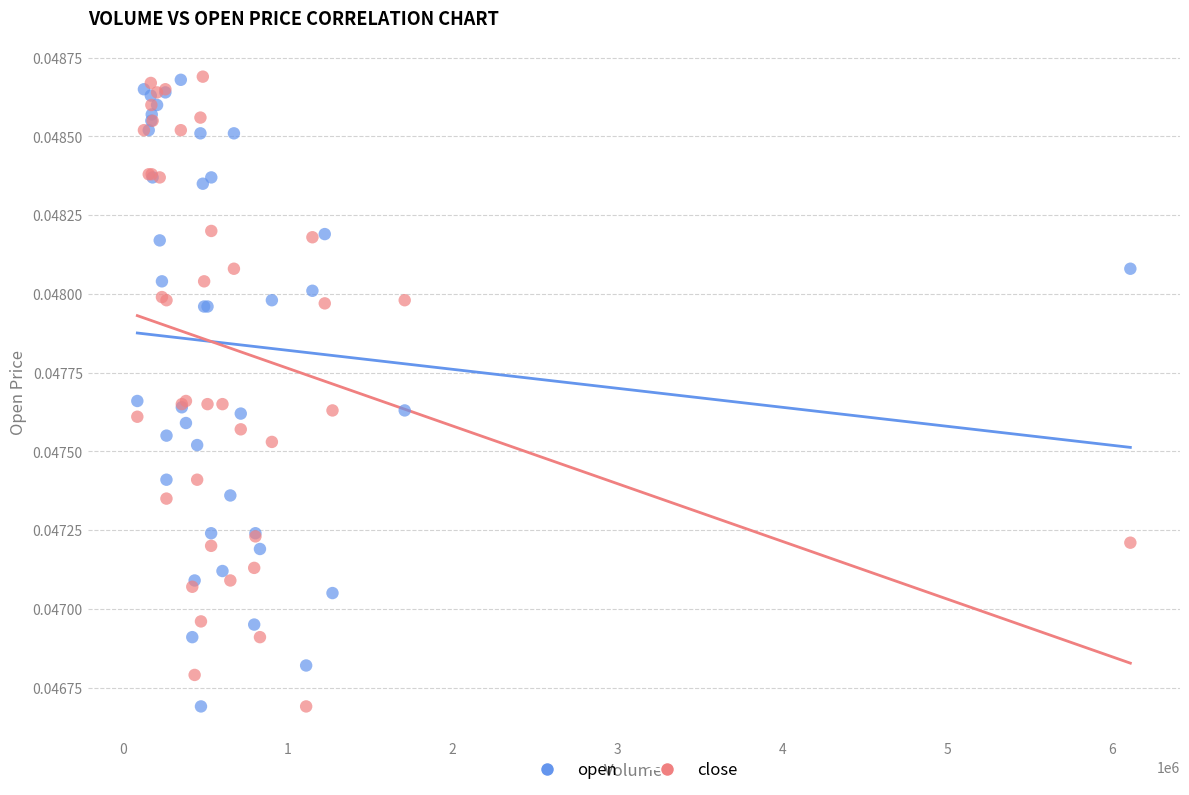

What is the X range (max minus min) for the scatter plot?

6025758.0